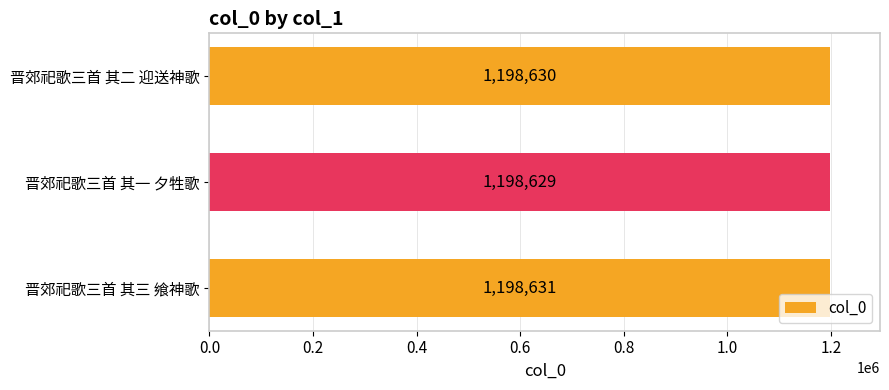

True or false: the data shows 1198630 at 晋郊祀歌三首 其二 迎送神歌.

True